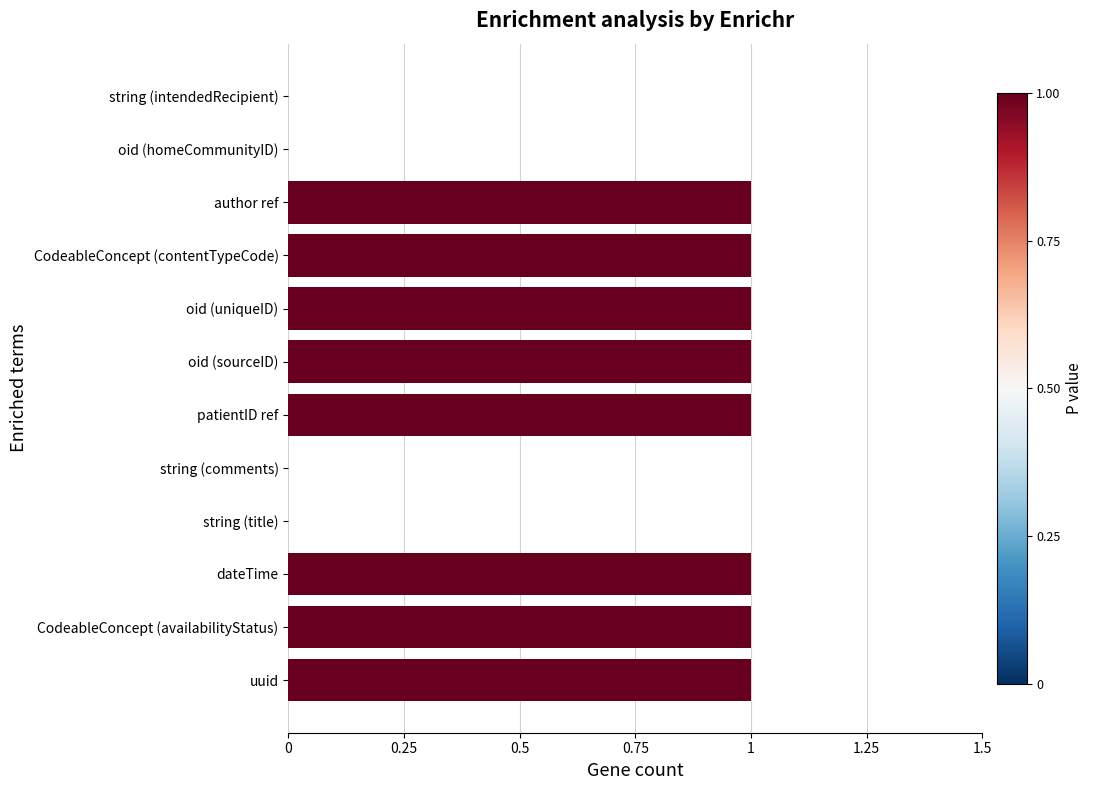

What is the sum of all values?

8